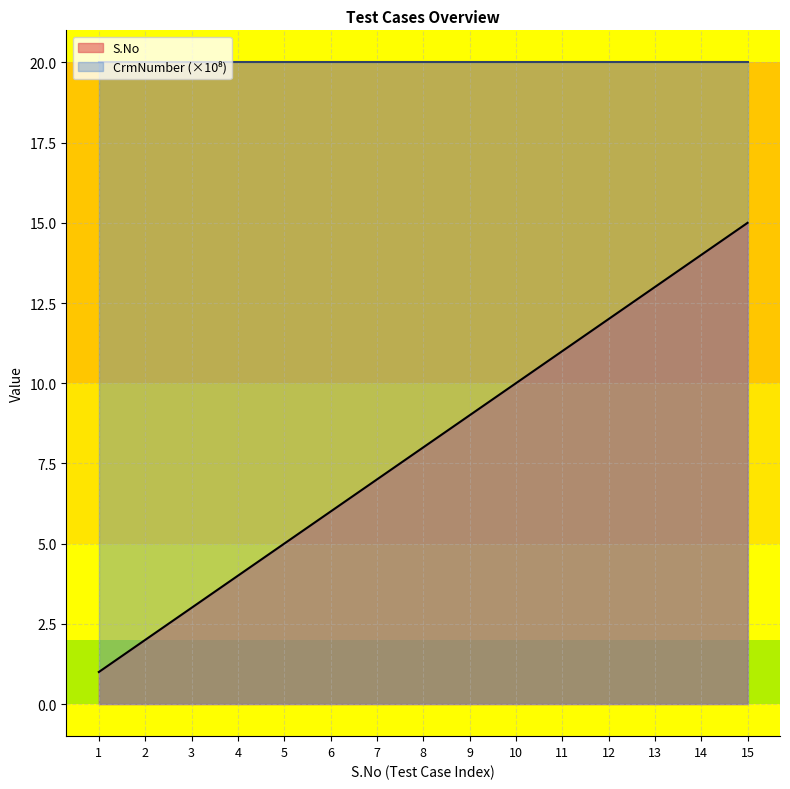

Where does the data first go above 8?

9